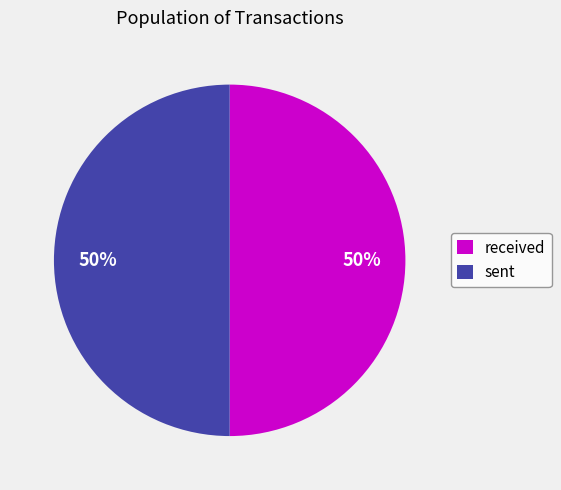

Do sent and received together represent more than half of the pie?

Yes